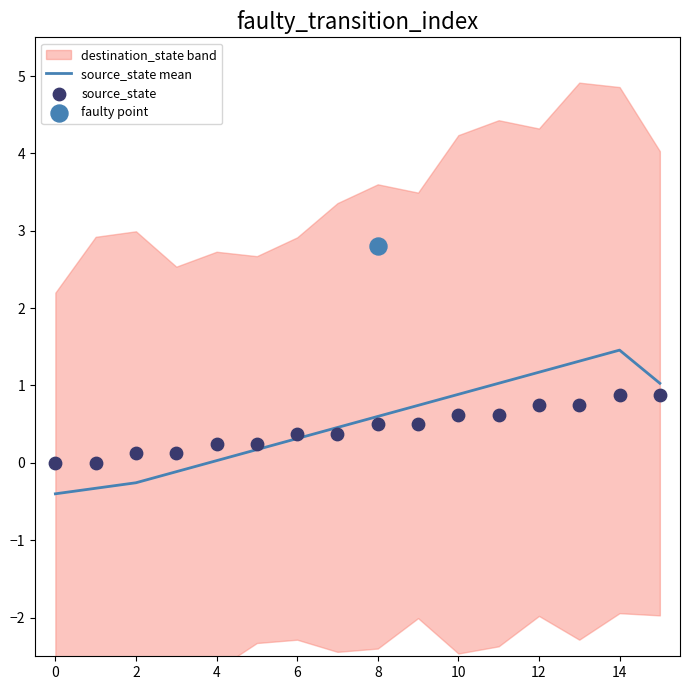

The source_state mean series shows 0.0 at 4. True or false?

True